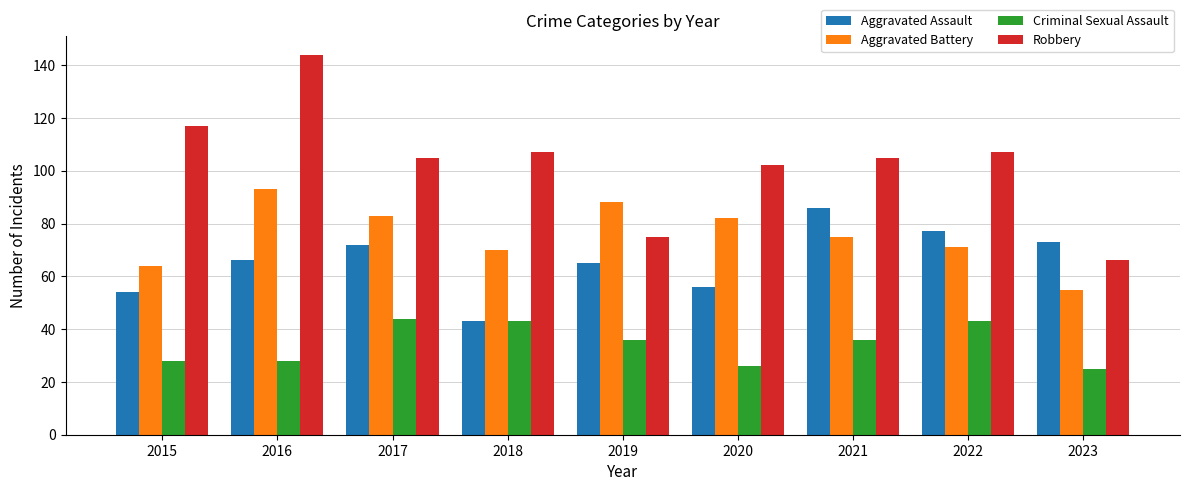

What is the difference between the maximum and second lowest values in the Criminal Sexual Assault series?

18